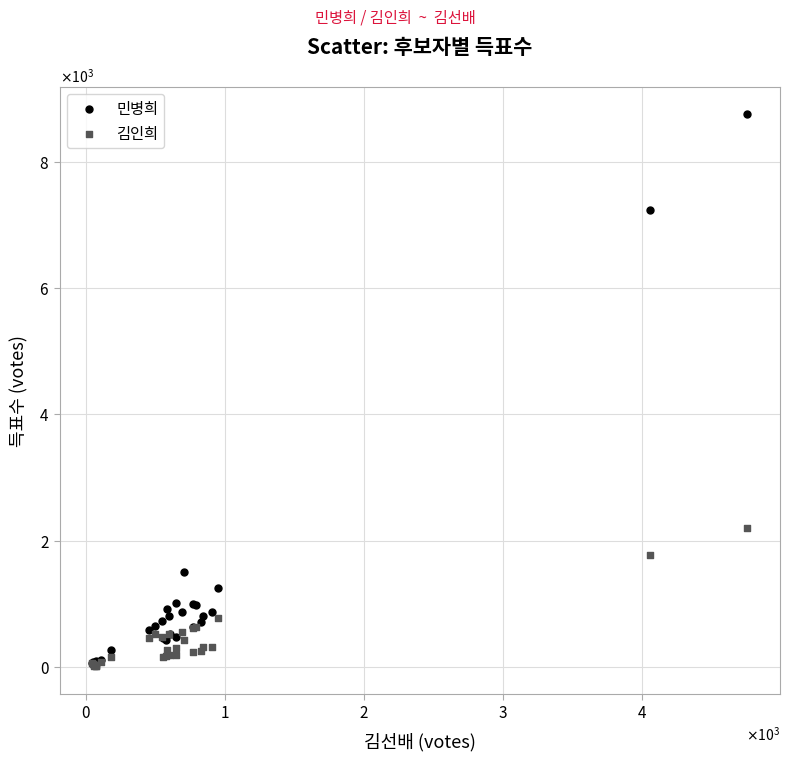

What are all the series names shown in the legend?

민병희, 김인희